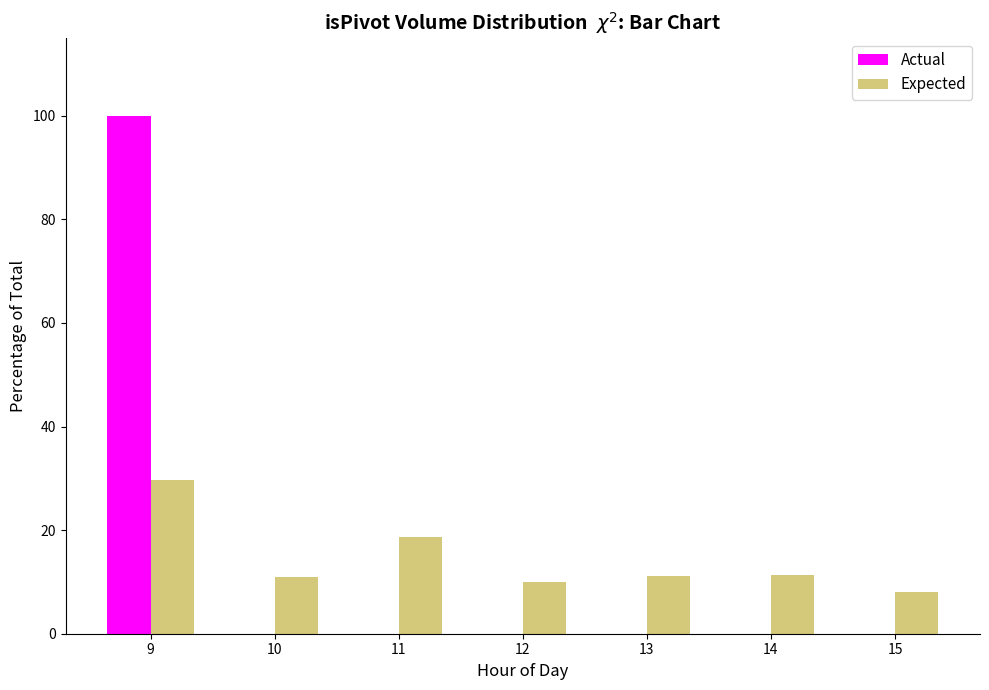

The Actual series shows 0.0 at 15. True or false?

True